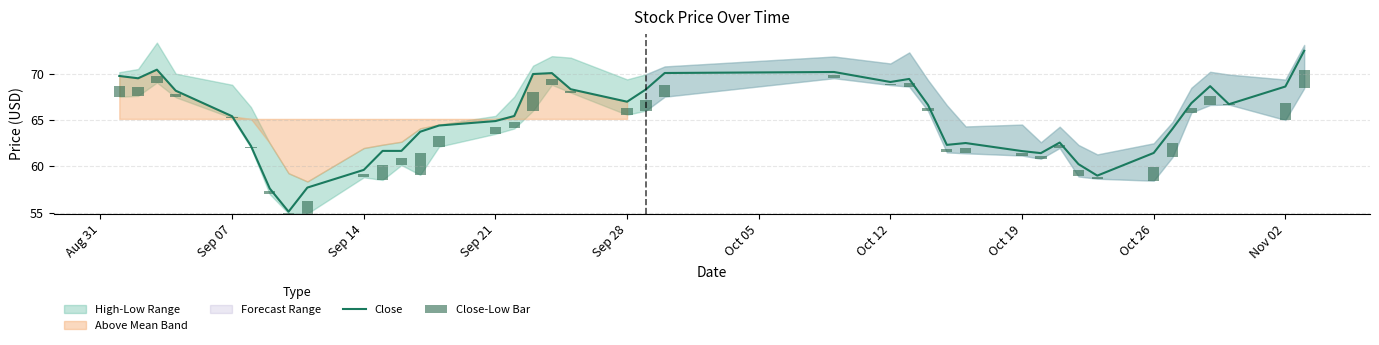

Which series has the largest total across all categories?

Close